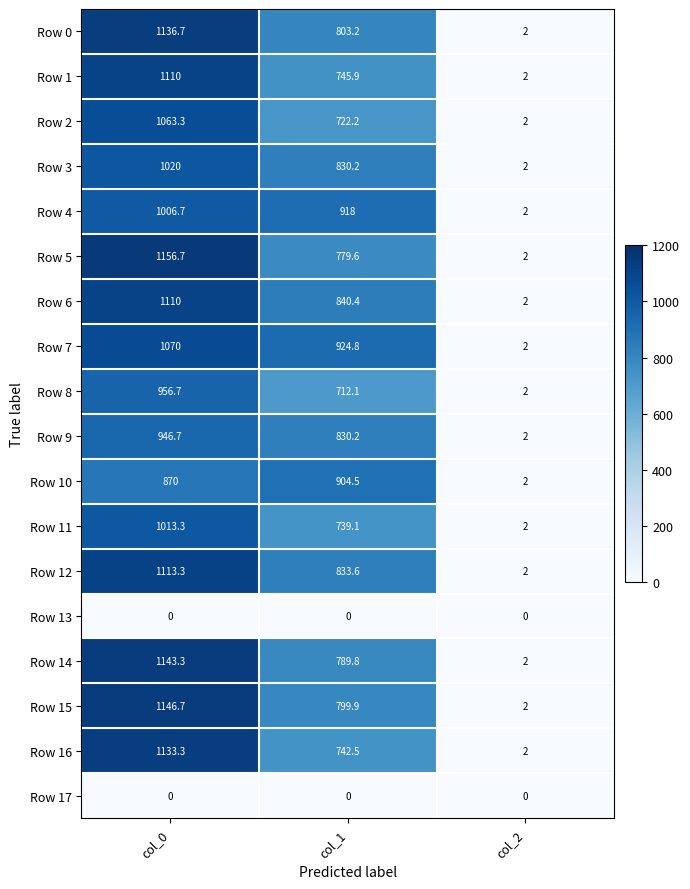

What is the total value across all series at col_2?

32.0